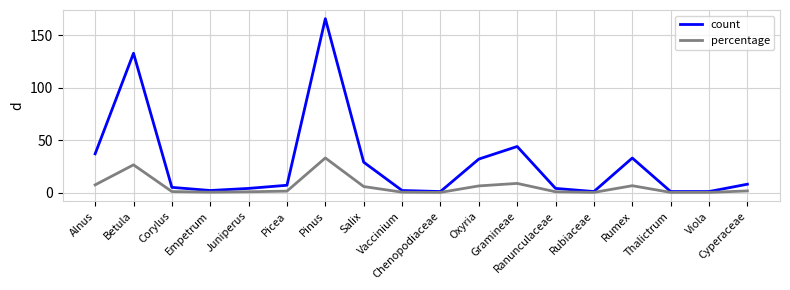

What is the total value across all series at Gramineae?

52.8